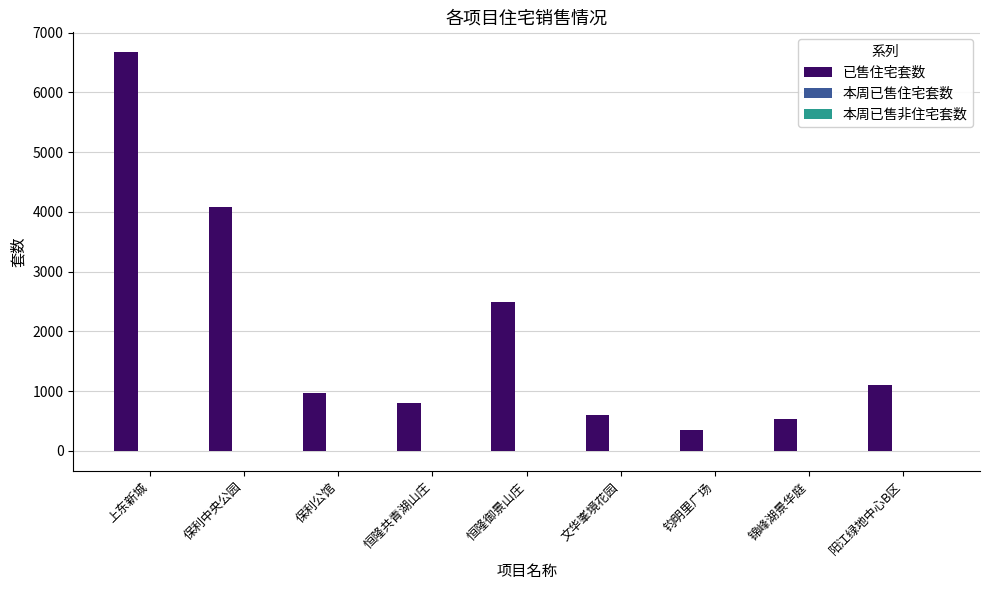

At which category is the sum across all series the highest?

上东新城